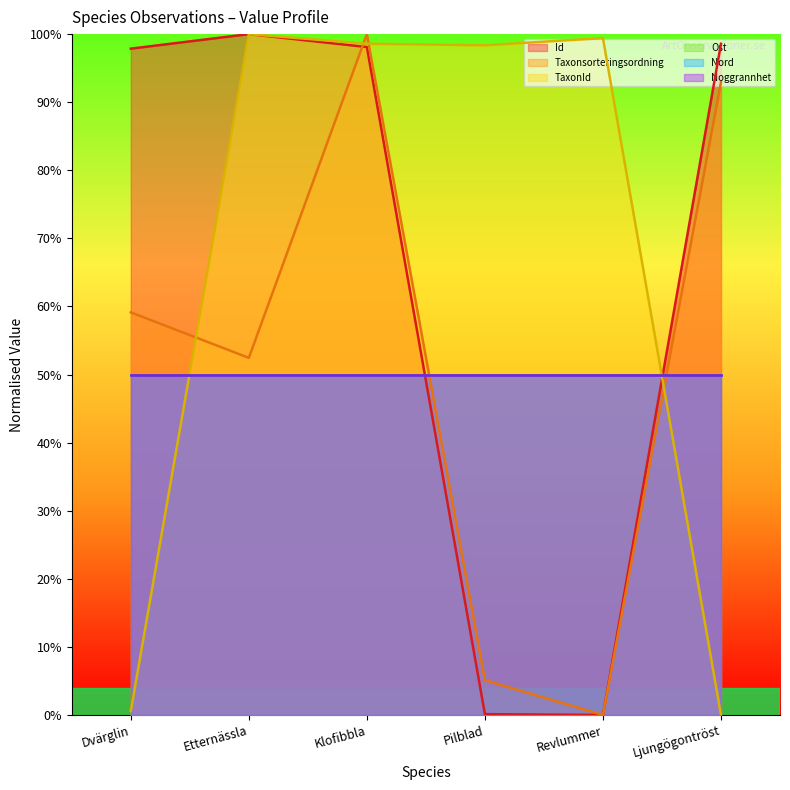

True or false: Taxonsorteringsordning has more than 1 points higher than both neighbors.

False